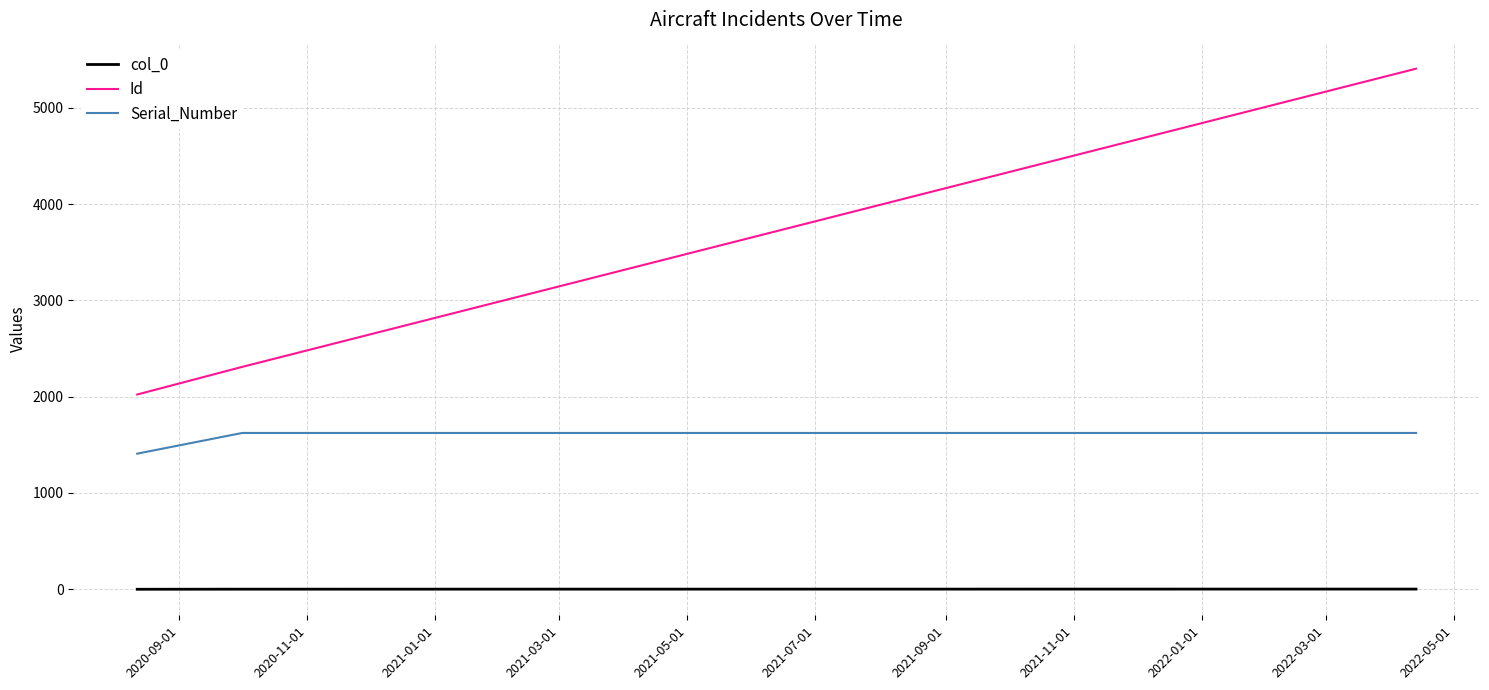

Rank the series by their average value, from lowest to highest.

col_0, Serial_Number, Id